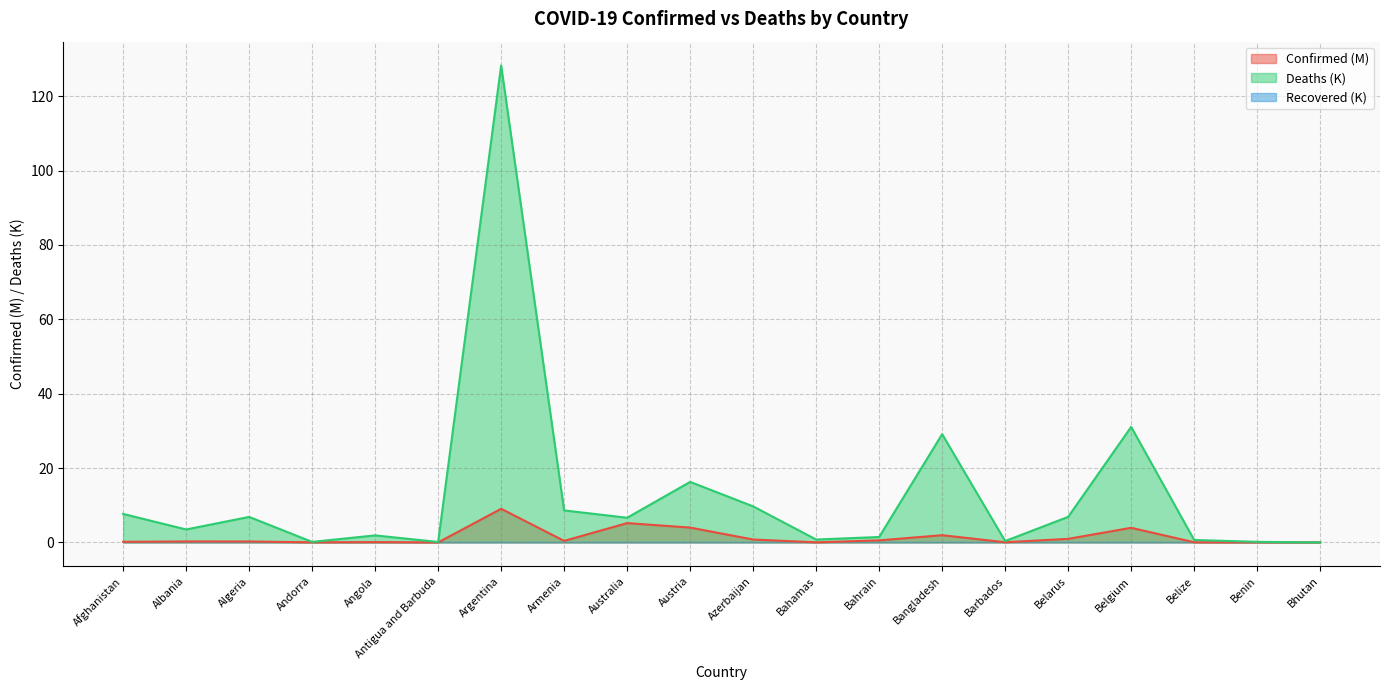

What position from the right is Bhutan?

1